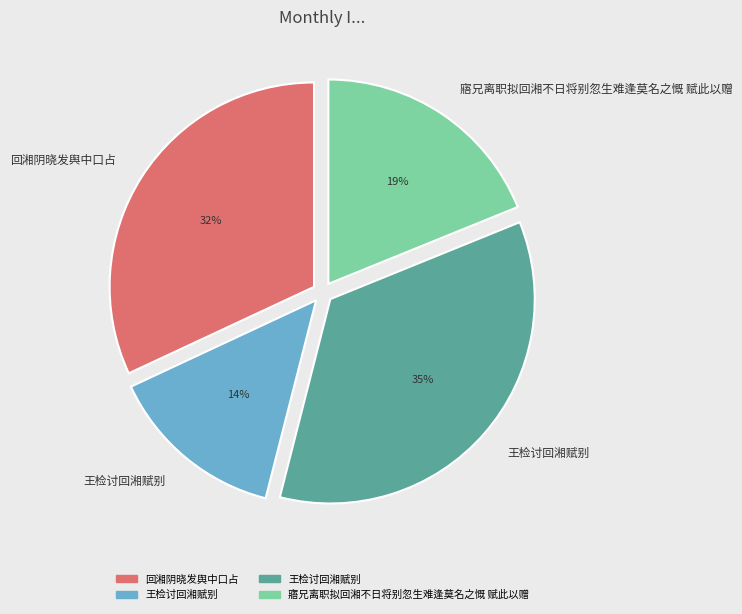

To the nearest percent, what is the difference between the 王检讨回湘赋别 and 寤兄离职拟回湘不日将别忽生难逢莫名之慨 赋此以赠 slice percentages?

5%